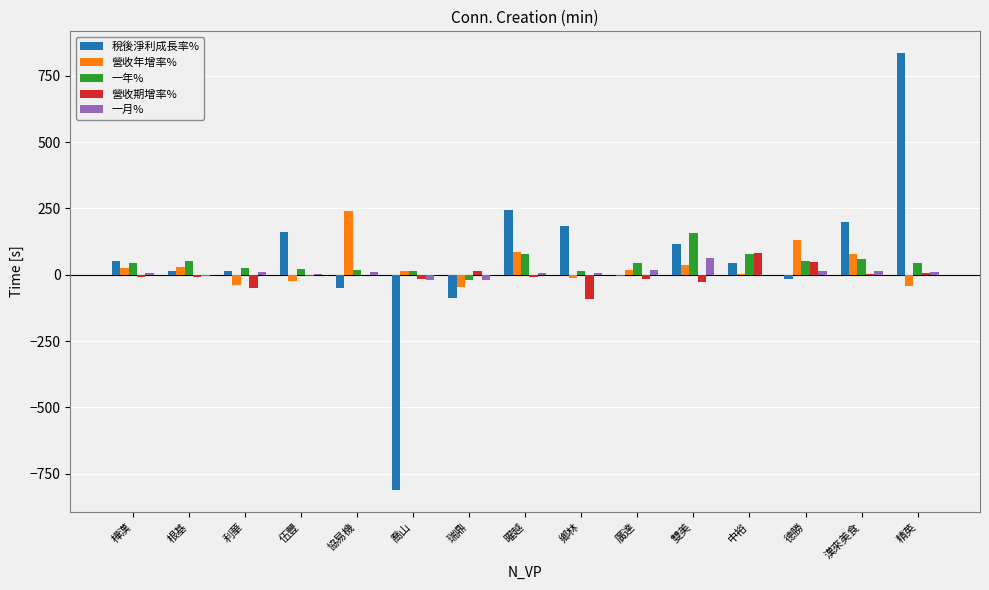

Is the value of 稅後淨利成長率% at 曜越 greater than the value of 一月% at 德勝?

Yes